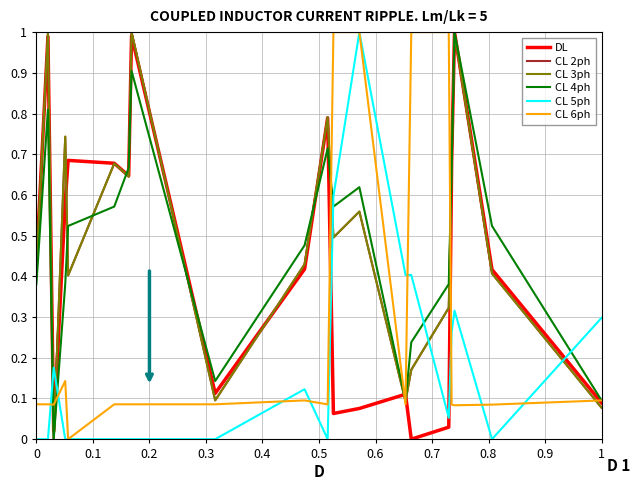

What is the value of the CL 4ph point at the 2nd from the left?

0.8